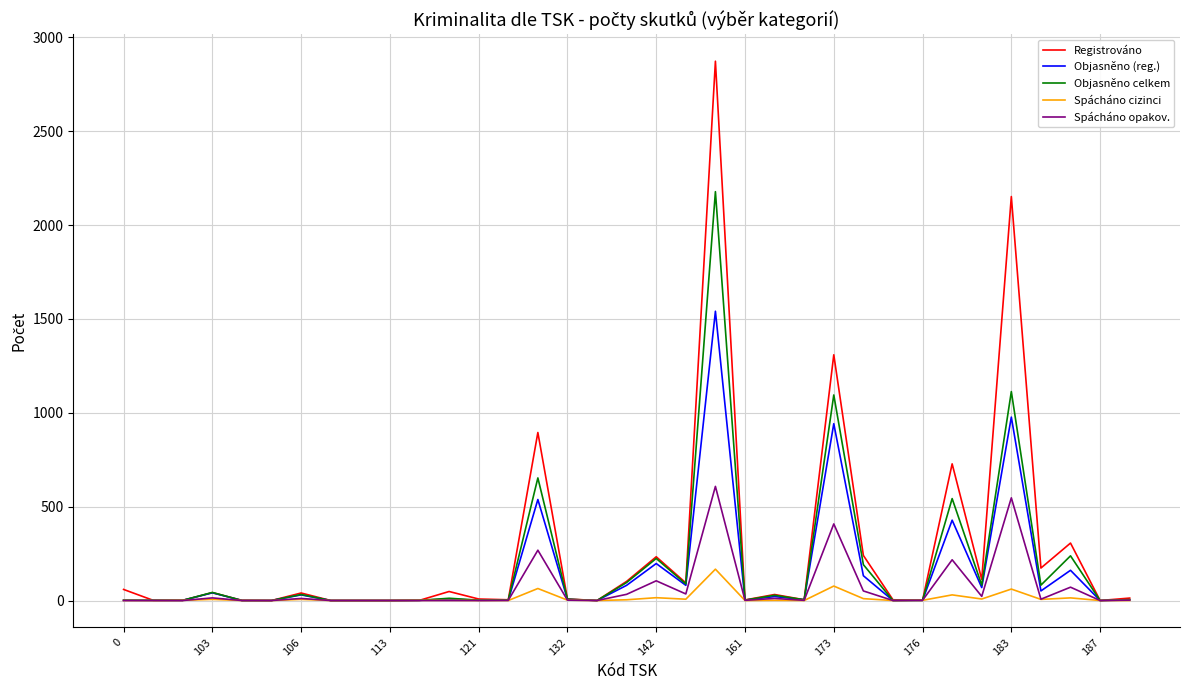

List the series in order of their overall mean, highest first.

Registrováno, Objasněno celkem, Objasněno (reg.), Spácháno opakov., Spácháno cizinci